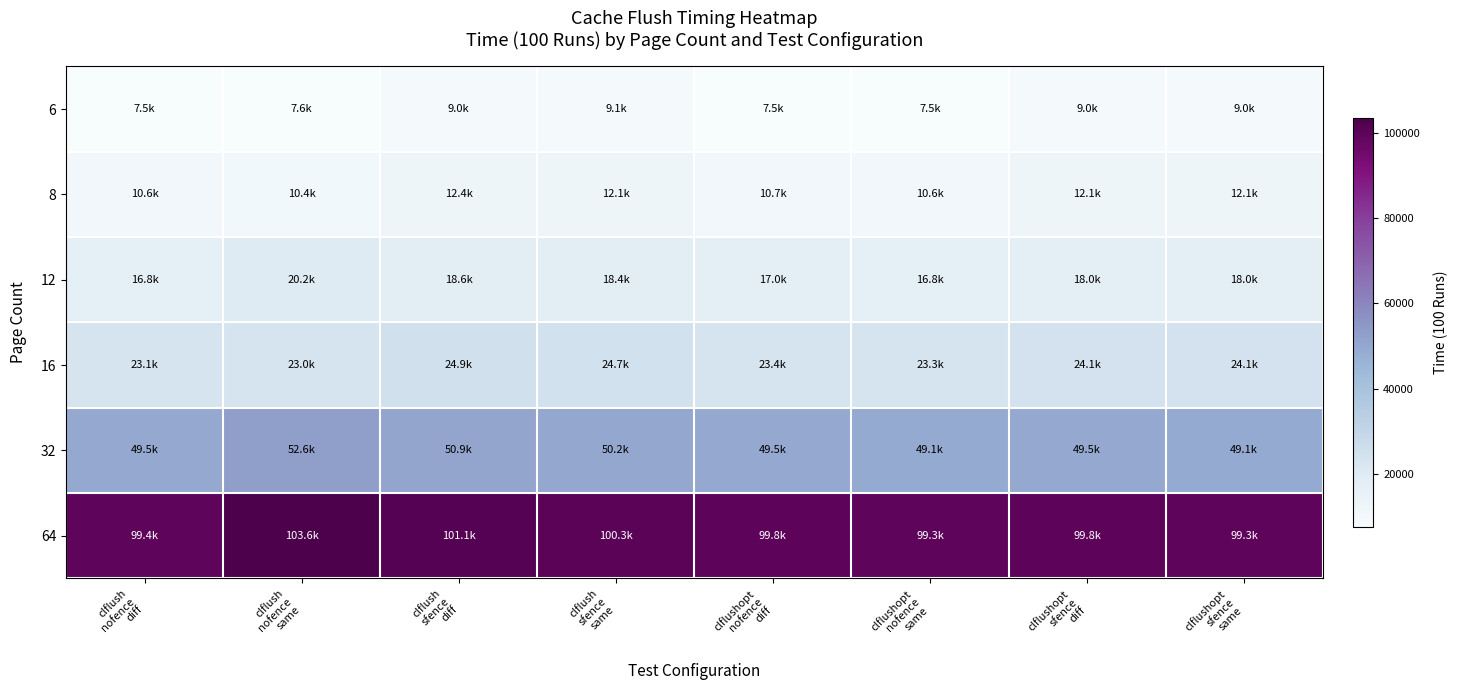

What is the greatest value displayed?

103604